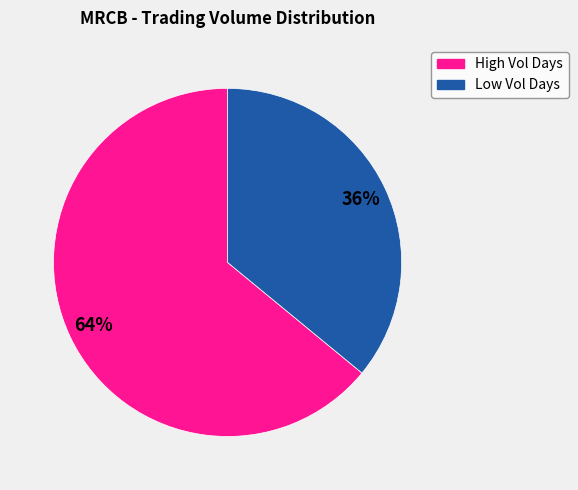

To the nearest percent, what is the difference between the largest and smallest slice percentages?

28%